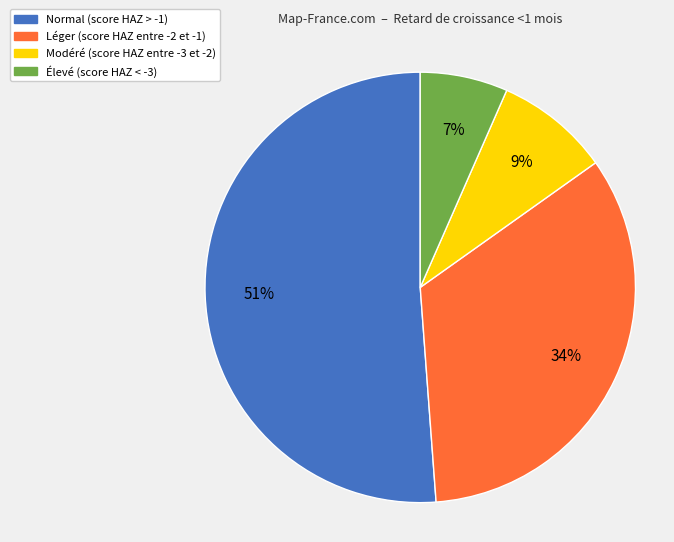

Which category has the smallest portion of the pie?

Élevé (score HAZ < -3)